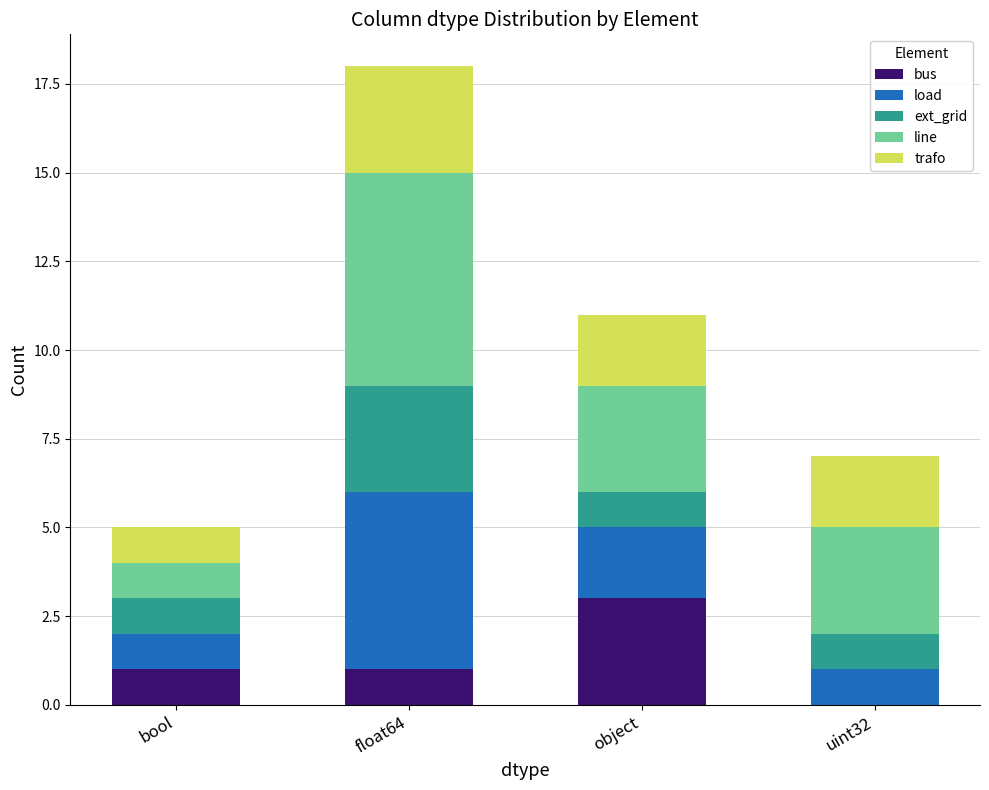

At which category is the sum across all series the highest?

float64